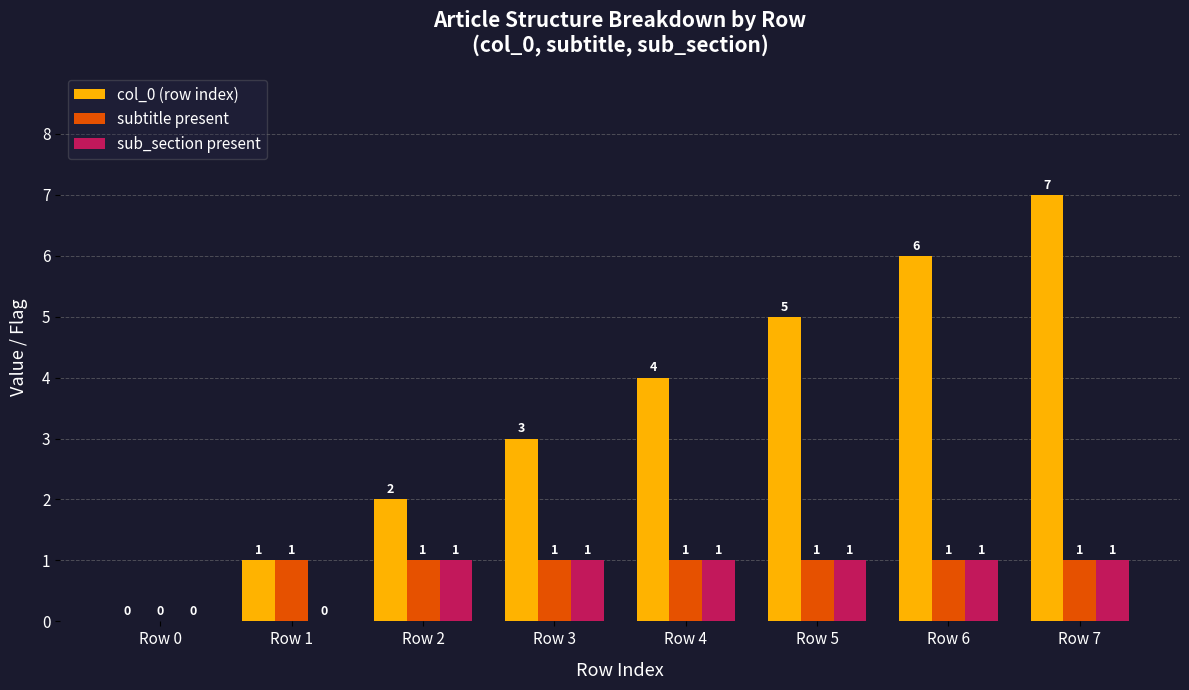

True or false: col_0 (row index) has a value of 3 at Row 4.

False